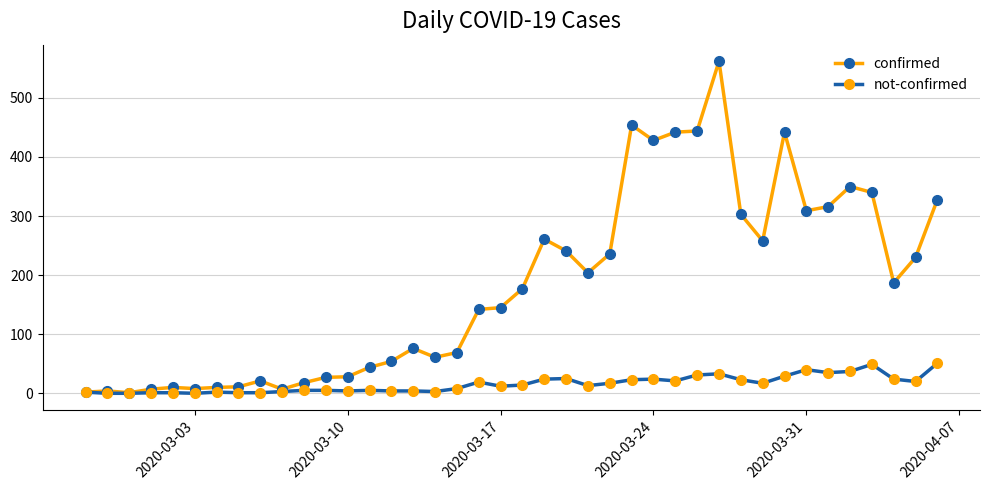

Which series has the largest range (max minus min)?

confirmed